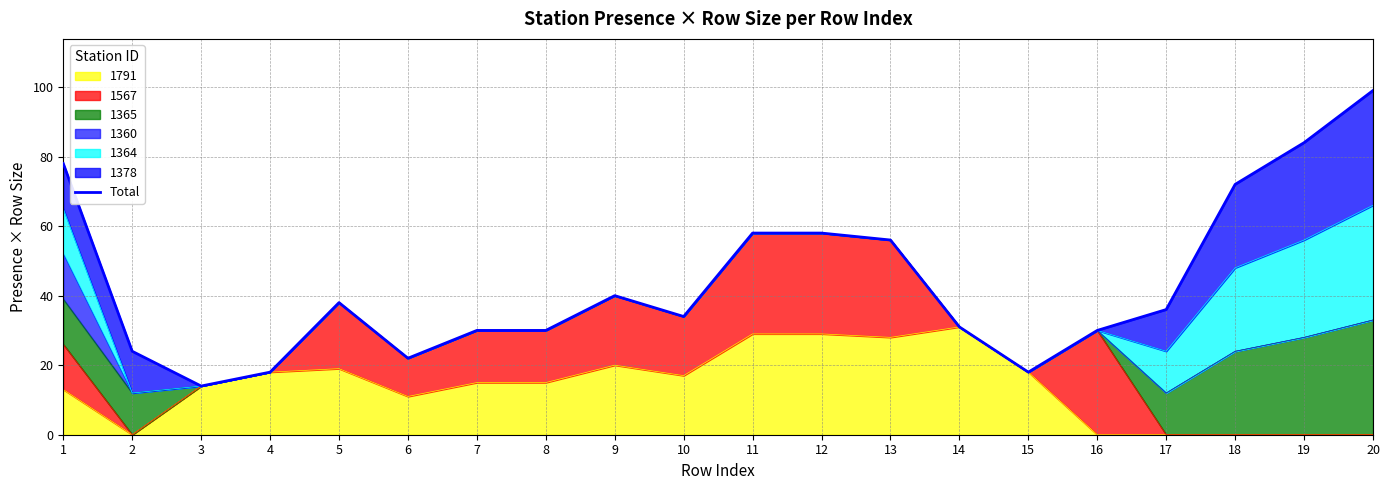

How many lines are shown in the chart?

1